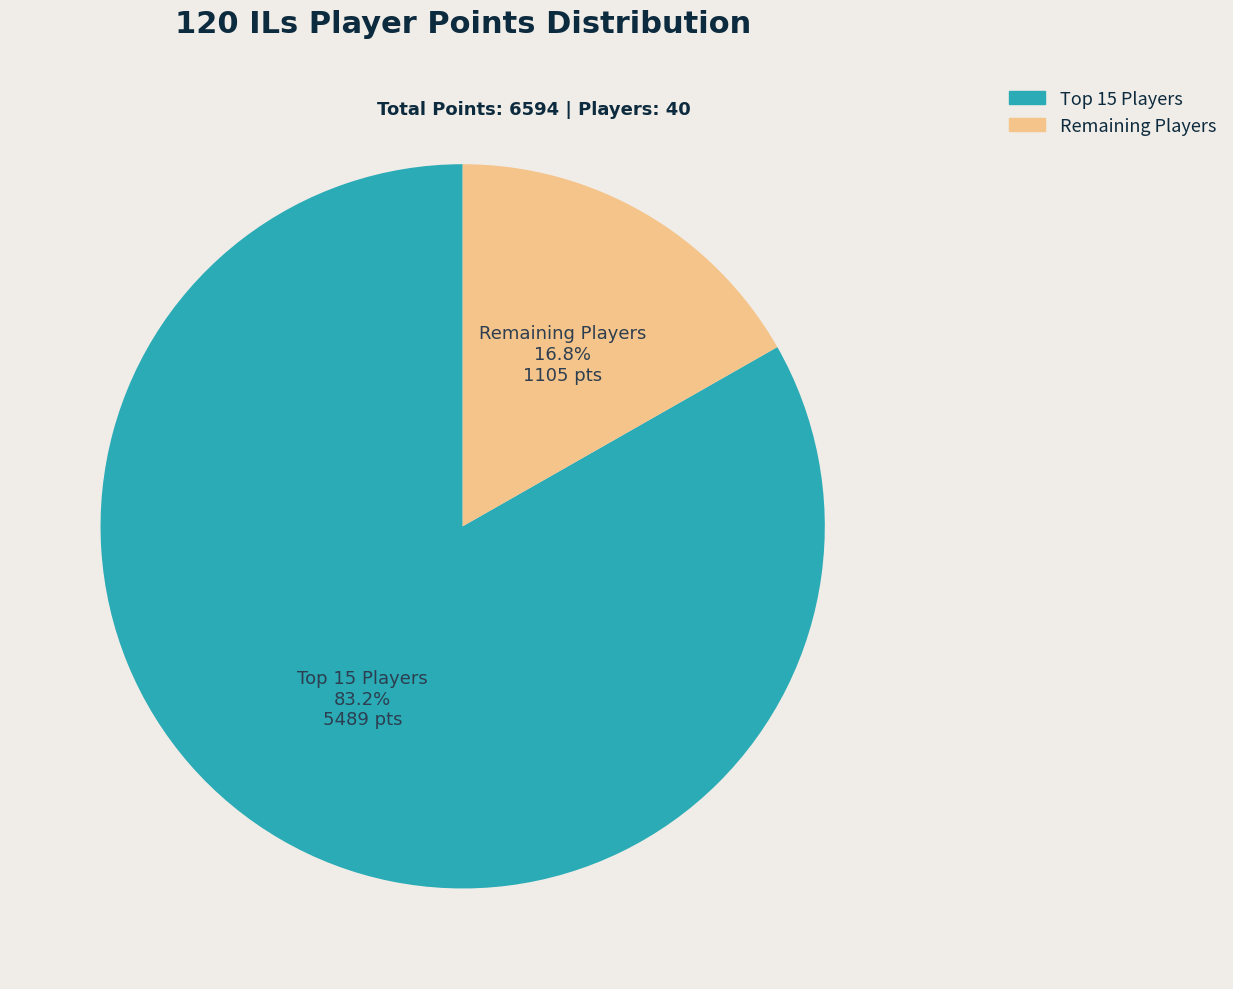

To the nearest percent, what is the difference between the largest and smallest slice percentages?

66%